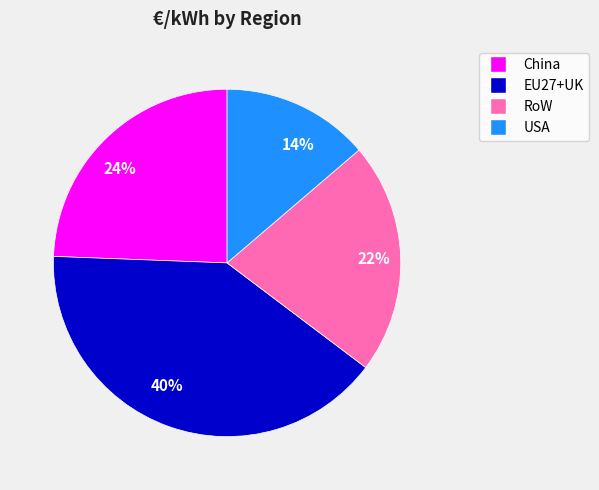

To the nearest percent, what is the average slice percentage?

25%